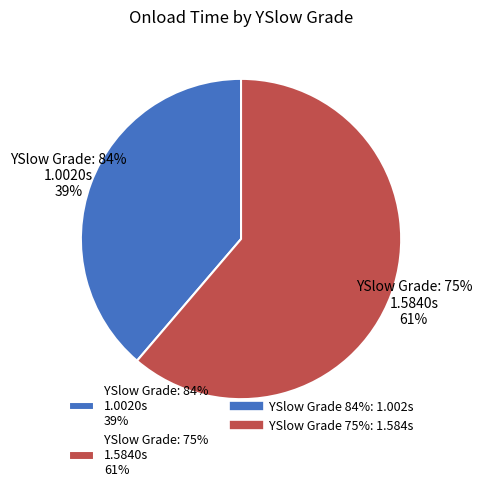

How many segments does this pie chart have?

2